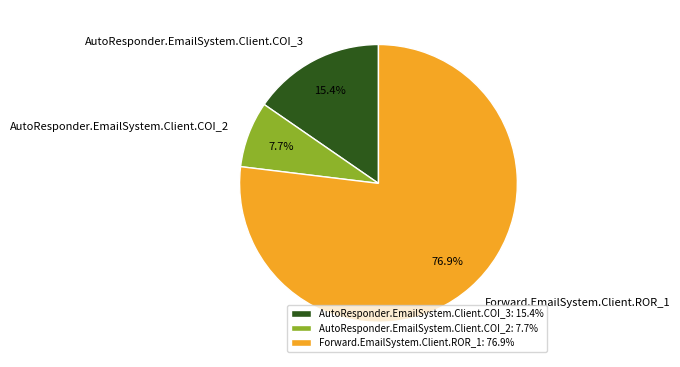

To the nearest percent, what is the average slice percentage?

33%